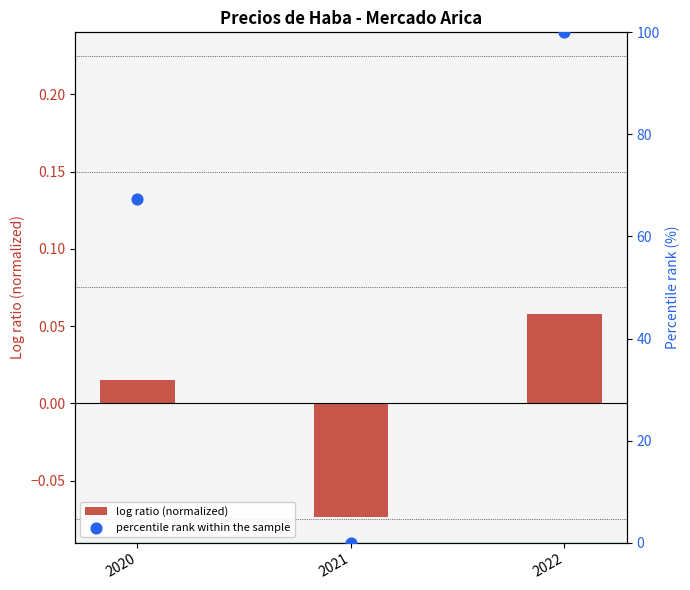

What is the total value across all series at 2022?

100.1